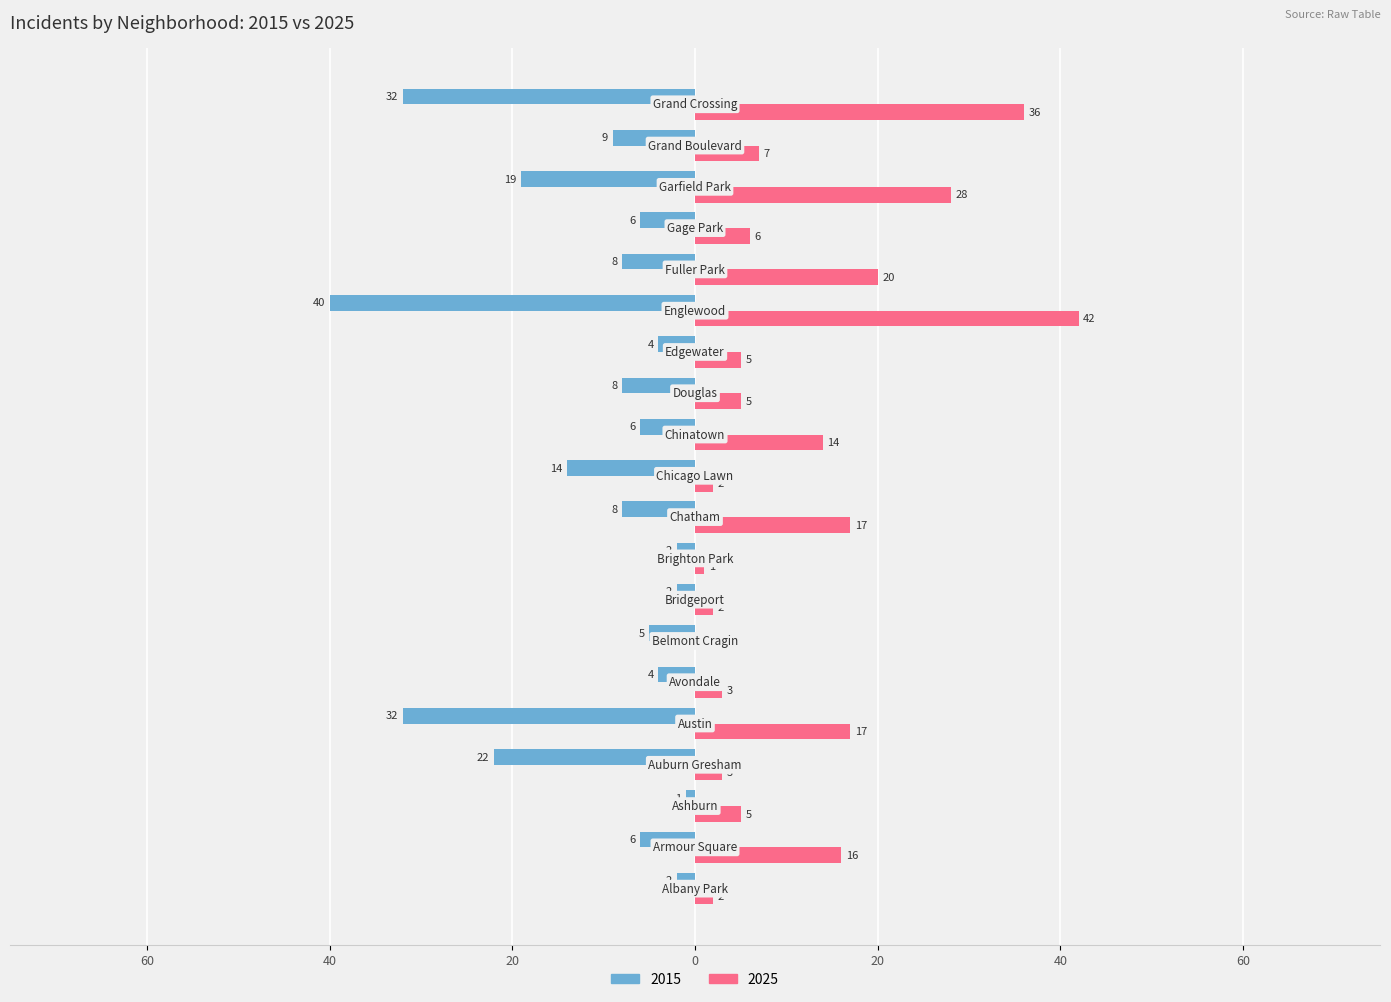

What are all the series names shown in the legend?

2015, 2025